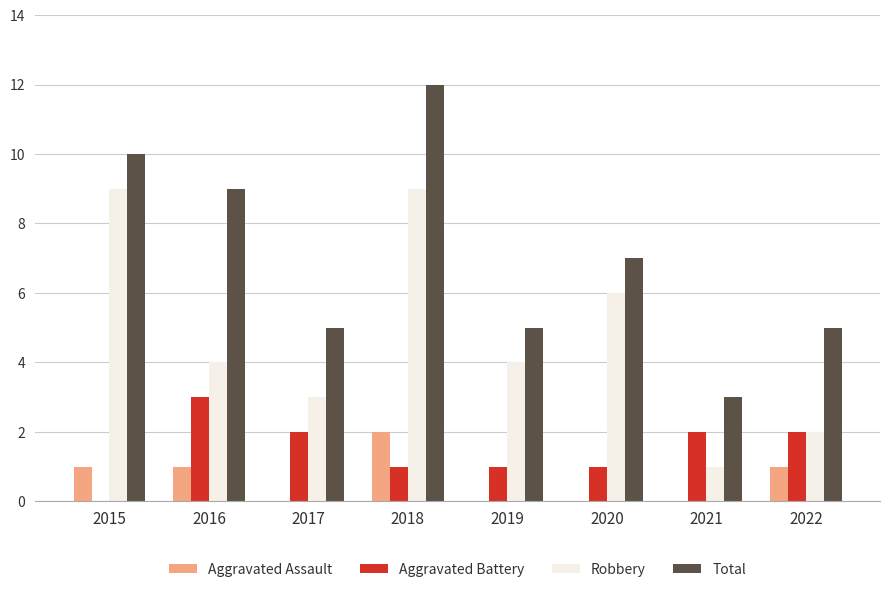

Count the Aggravated Assault values in the range 0 to 1.

7